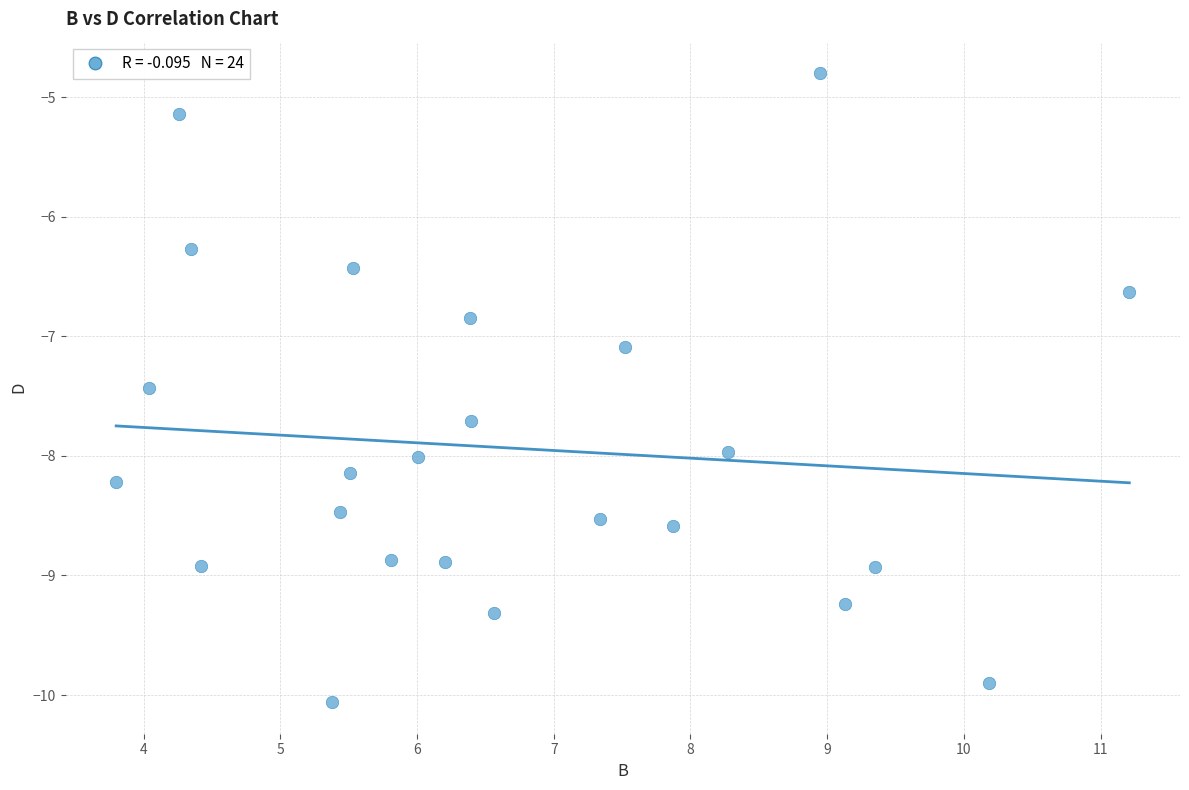

What is the range of Y values (max minus min)?

5.3